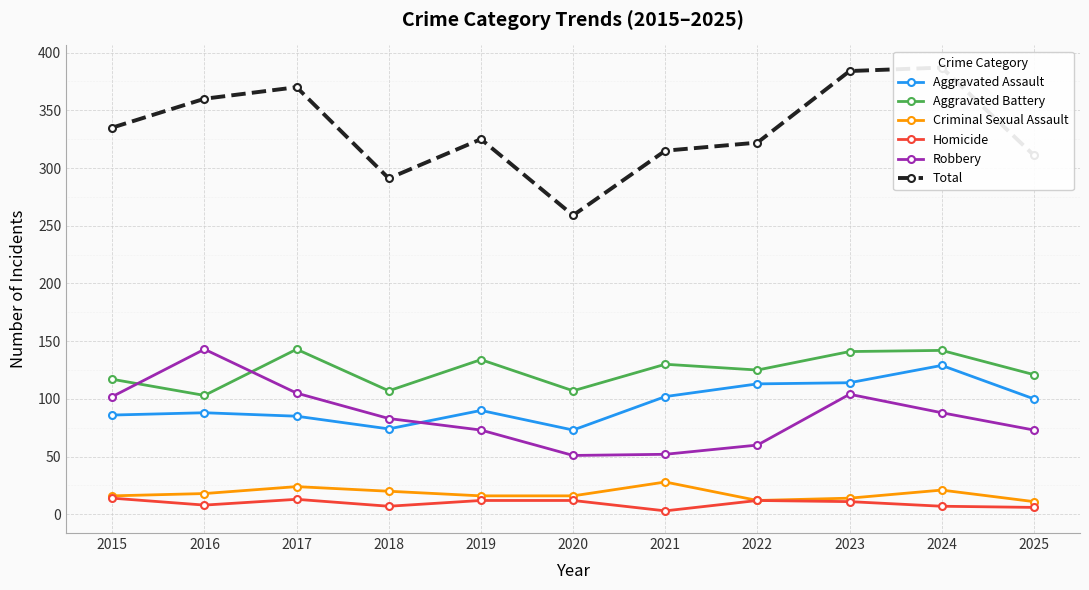

True or false: Aggravated Assault and Robbery cross at least once.

True